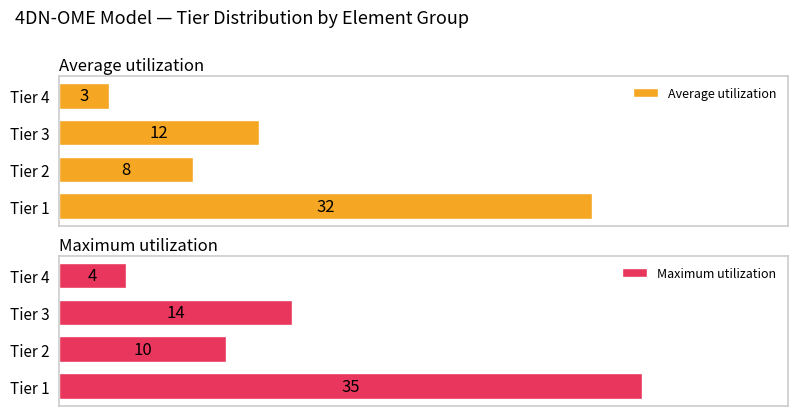

At which label does Average utilization reach its minimum?

Tier 4